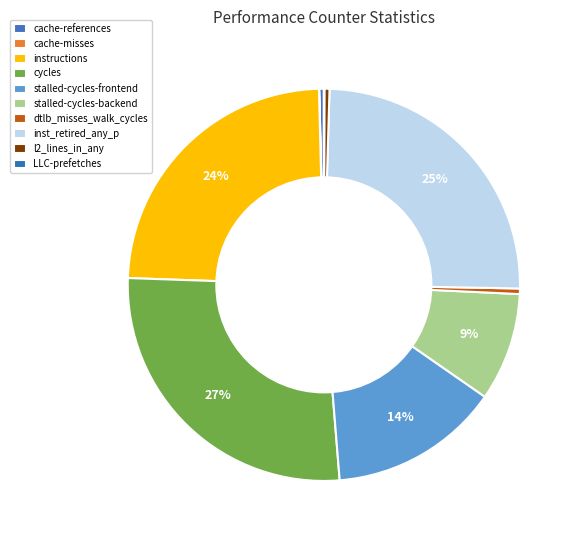

To the nearest percent, what portion does stalled-cycles-frontend represent?

14%